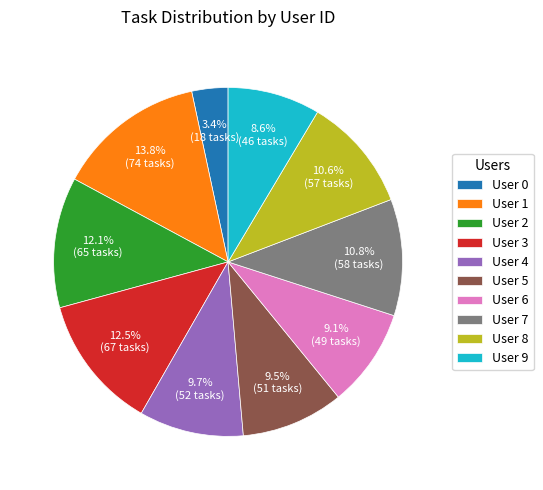

How many segments does this pie chart have?

10